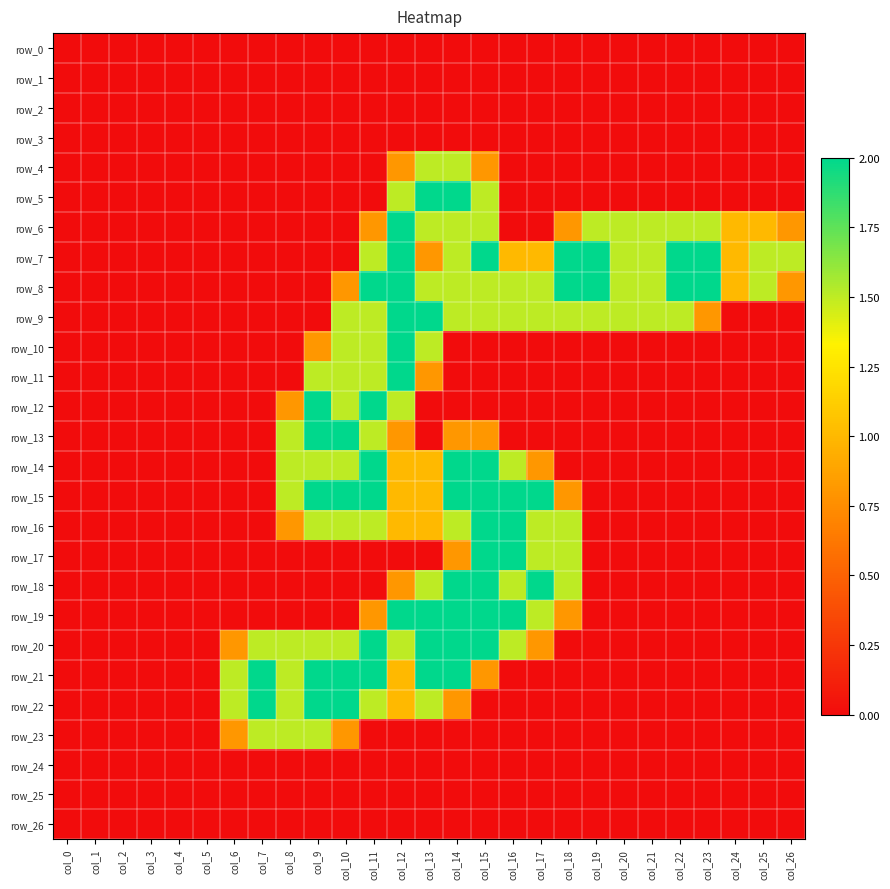

What is the maximum value for row_14?

2.0